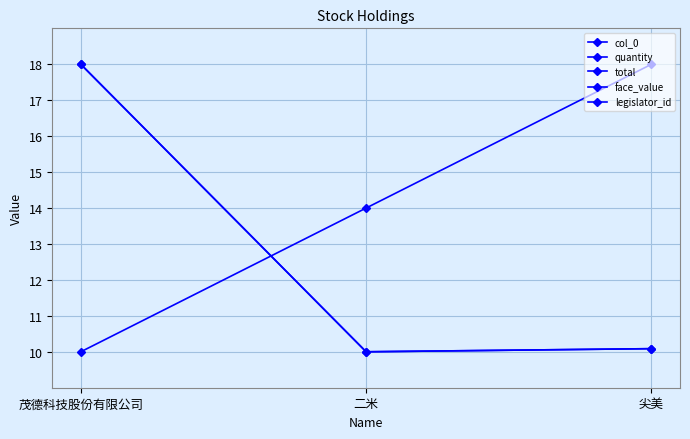

List the series in order of their peak value, highest first.

col_0, quantity, total, face_value, legislator_id